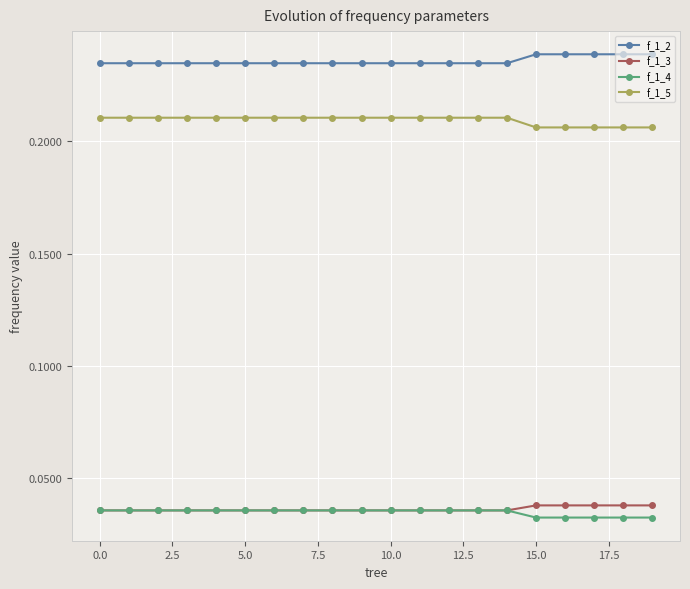

How many f_1_4 values are between 0 and 1?

20